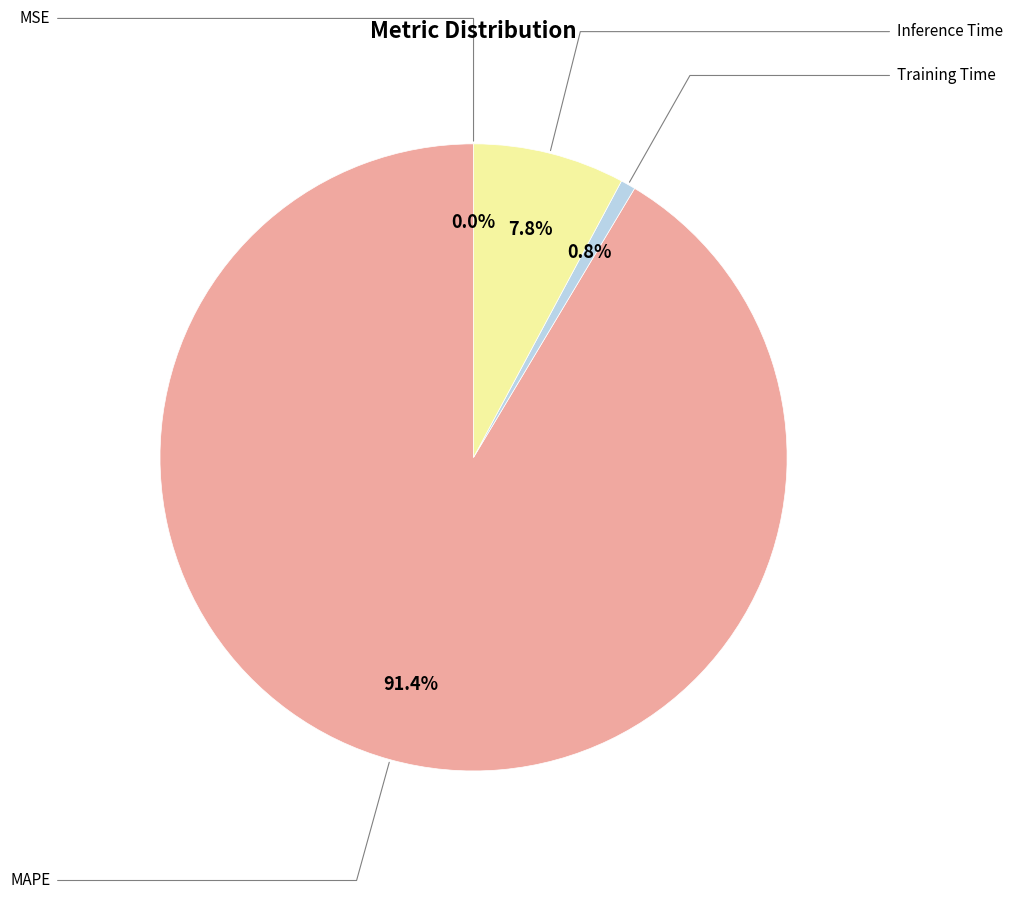

To the nearest percent, what is the average slice percentage?

25%